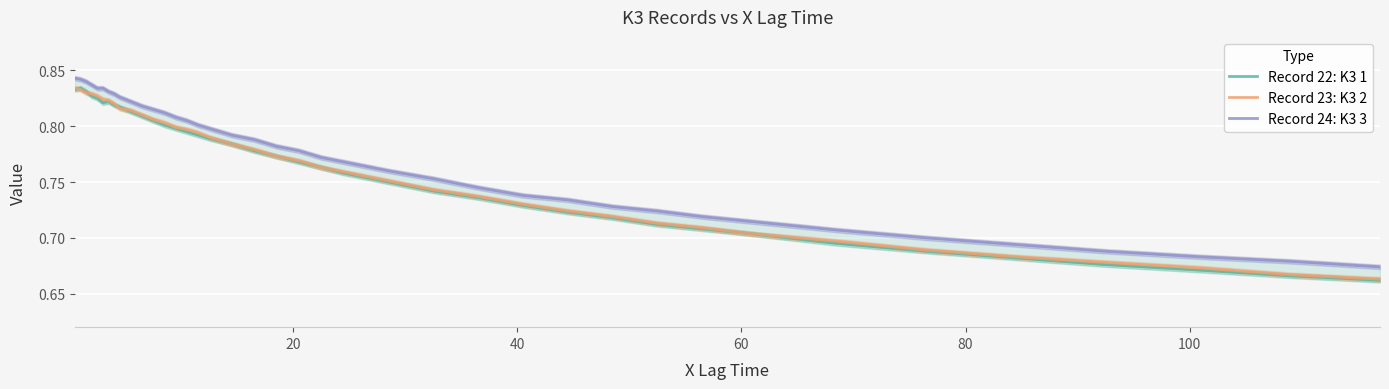

True or false: Record 24: K3 3 and Record 22: K3 1 intersect in this chart.

False